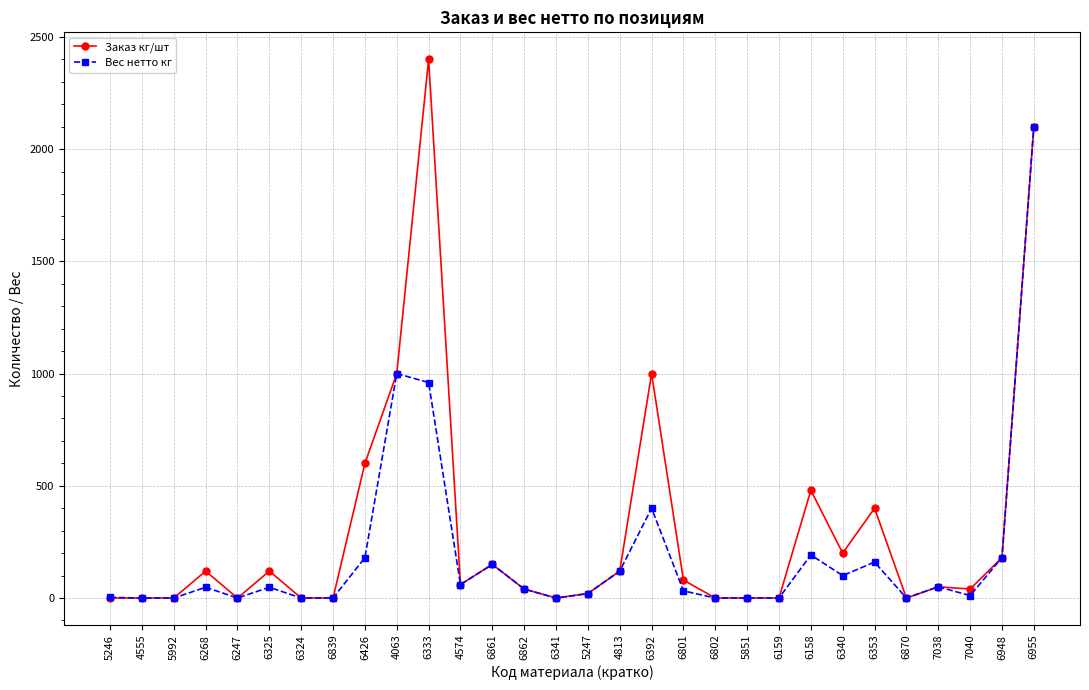

List the series in order of their peak value, lowest first.

Вес нетто кг, Заказ кг/шт